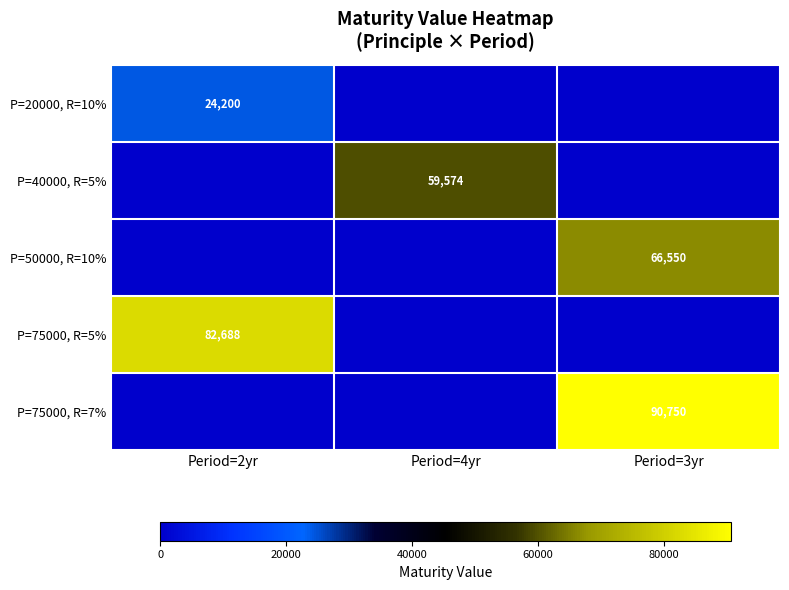

The P=75000, R=7% series shows 90750 at Period=3yr. True or false?

True